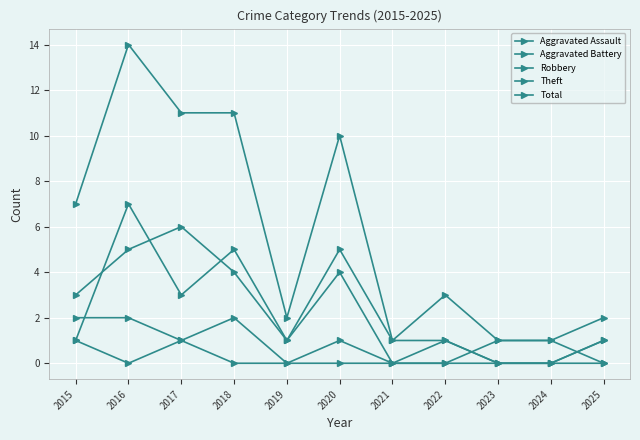

Does the chart display data point markers on the line(s)?

Yes